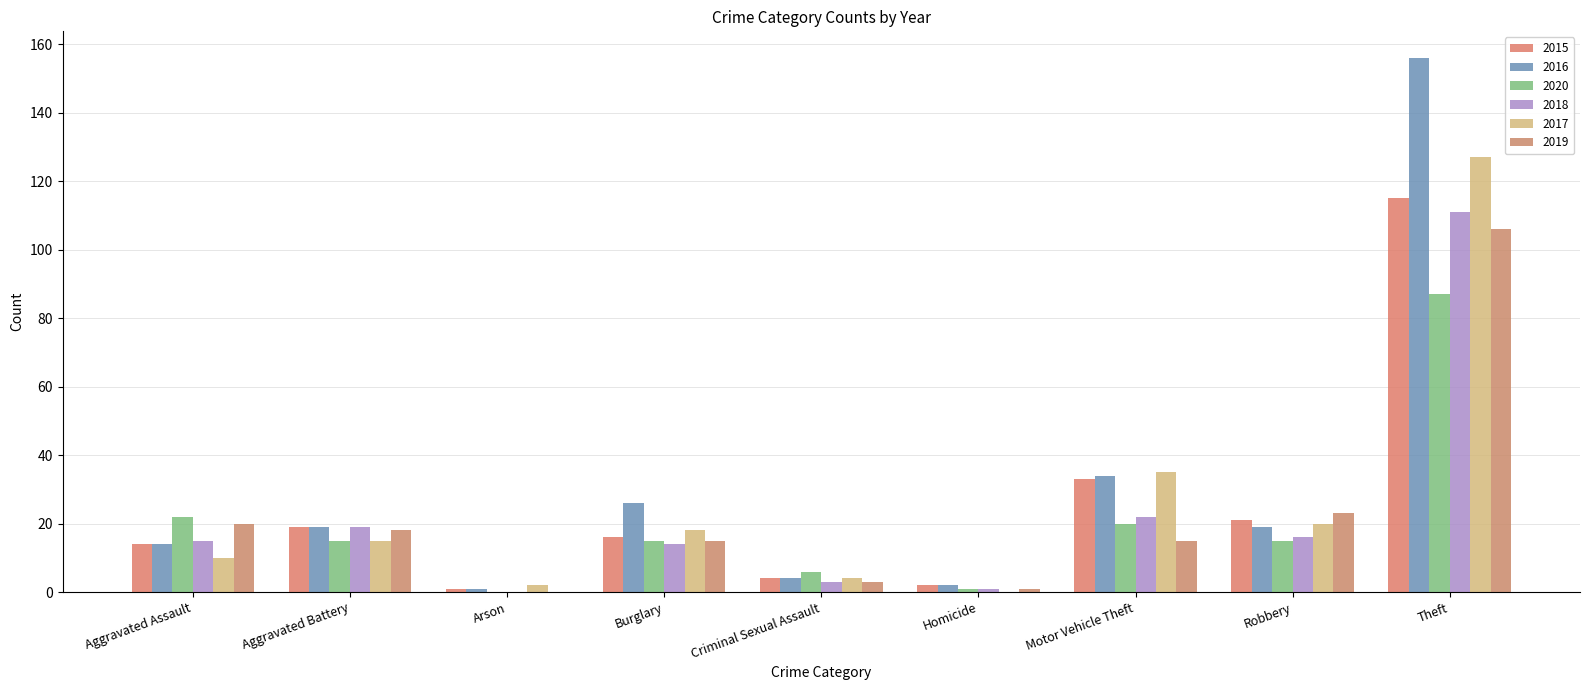

What is the total value across all series at Aggravated Assault?

95